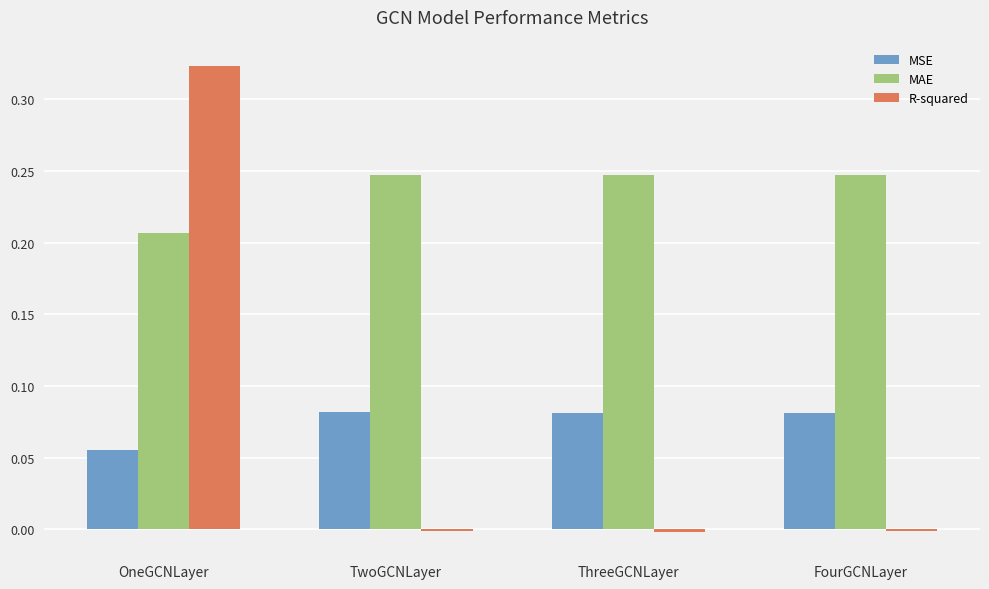

At which label does MAE reach its minimum?

OneGCNLayer